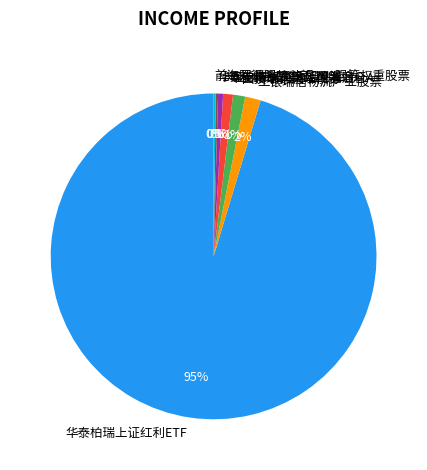

Is the sum of 华泰柏瑞上证红利ETF and 国投瑞银融华债券 greater than half?

Yes